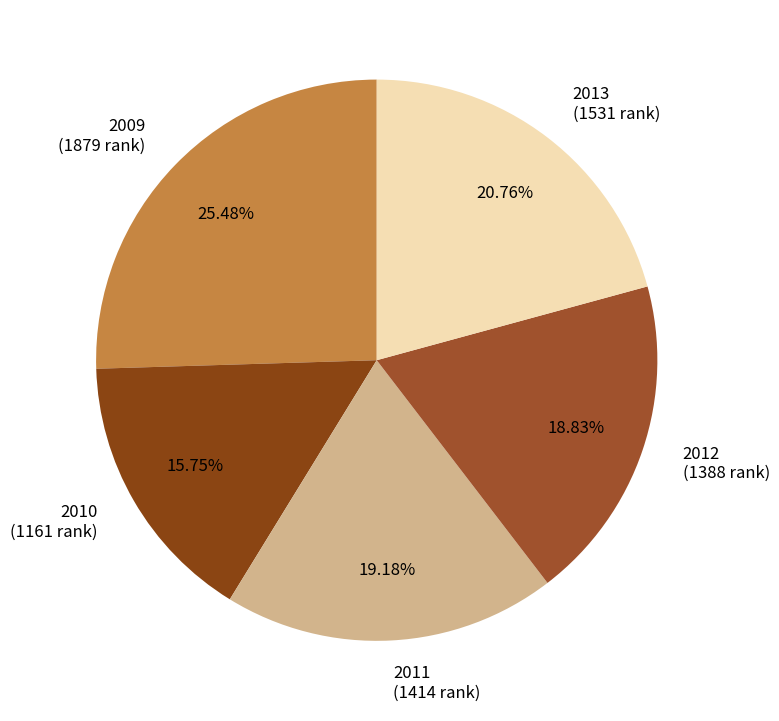

The 2012 slice represents 33% of the pie. True or false?

False